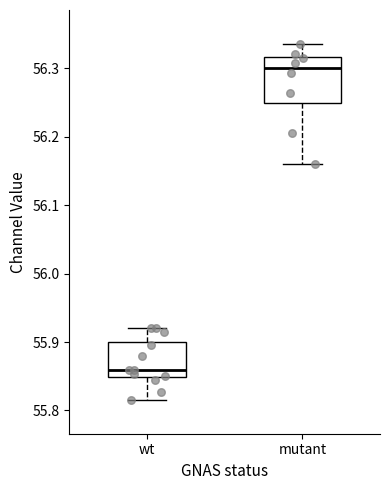

Reading left to right, transcribe this box plot: for each box, give where its median line is, the range the box spans, and where its two whiskers end, as read against the y-axis. The values are not printed on the chart, so give them approximately, as read against the axis.

wt: median 55.86, box 55.85 to 55.90, whiskers 55.82 to 55.92
mutant: median 56.30, box 56.25 to 56.32, whiskers 56.16 to 56.34